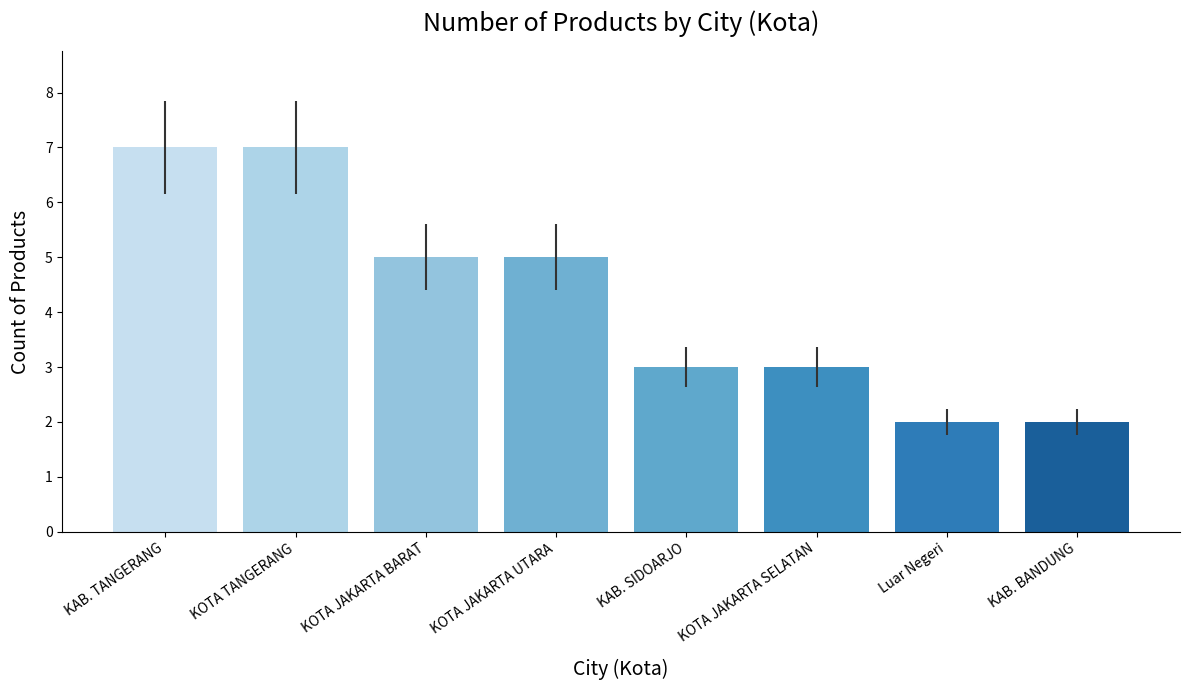

What is the maximum value shown in the chart?

7